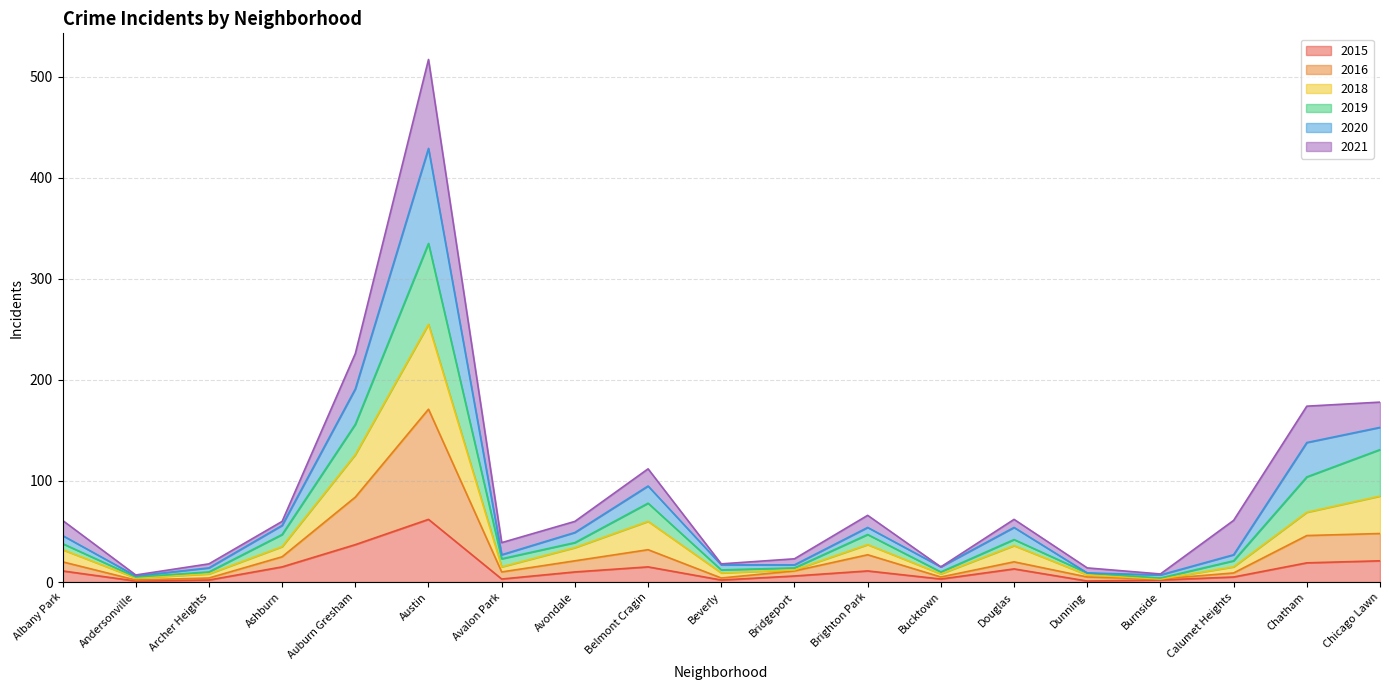

True or false: 2018 has more than 1 points higher than both neighbors.

True